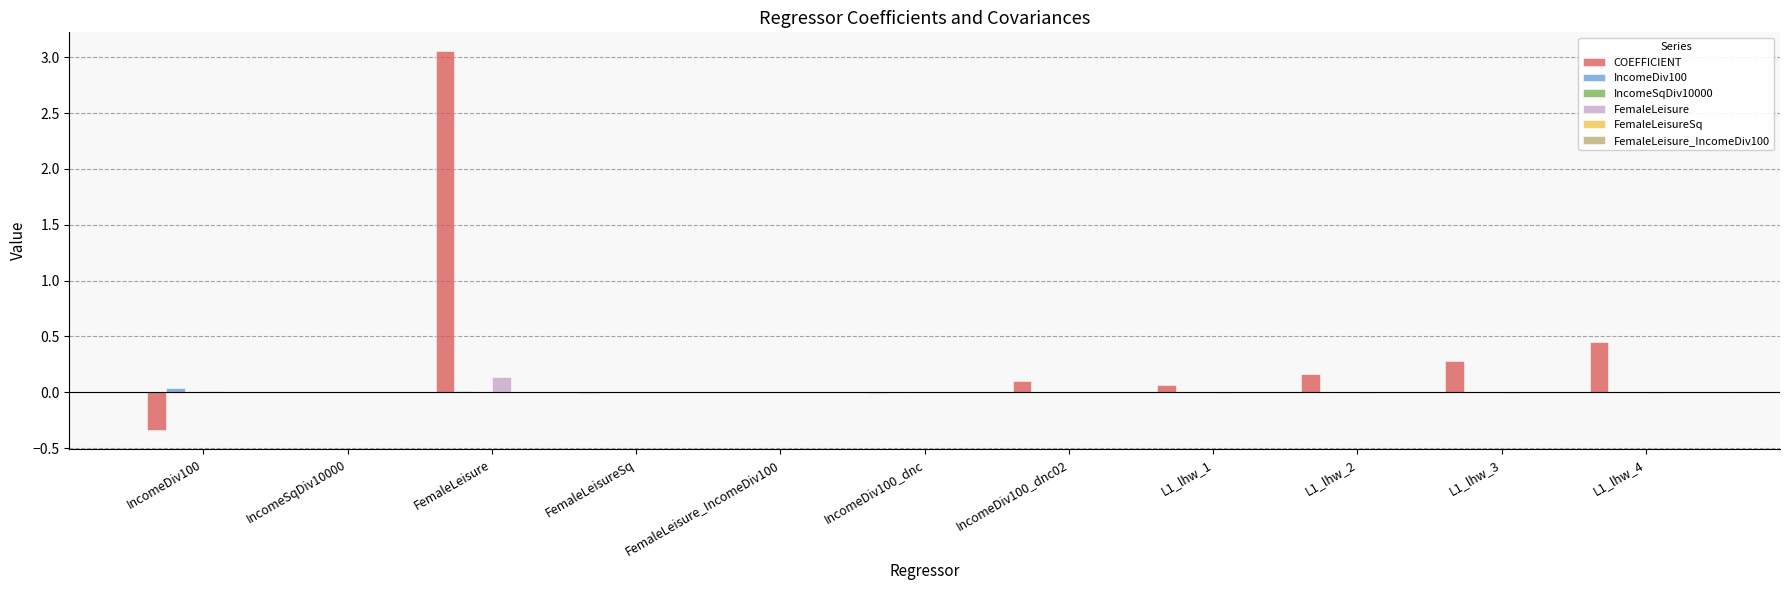

What is the spread (max minus min) of values at L1_lhw_2?

0.2